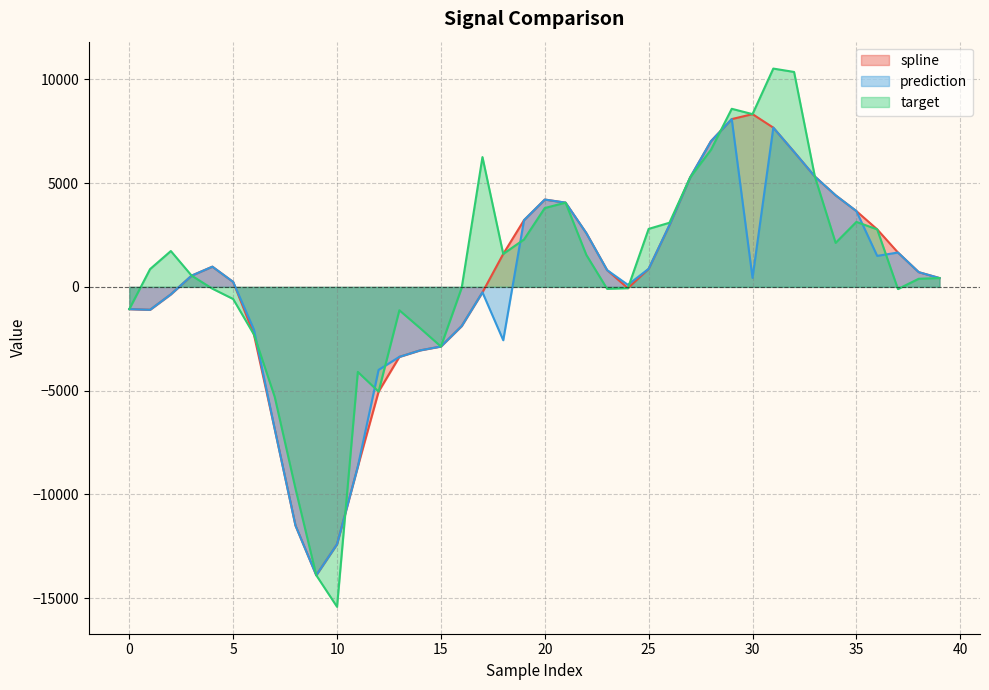

Rank the series by their average value, from lowest to highest.

prediction, spline, target